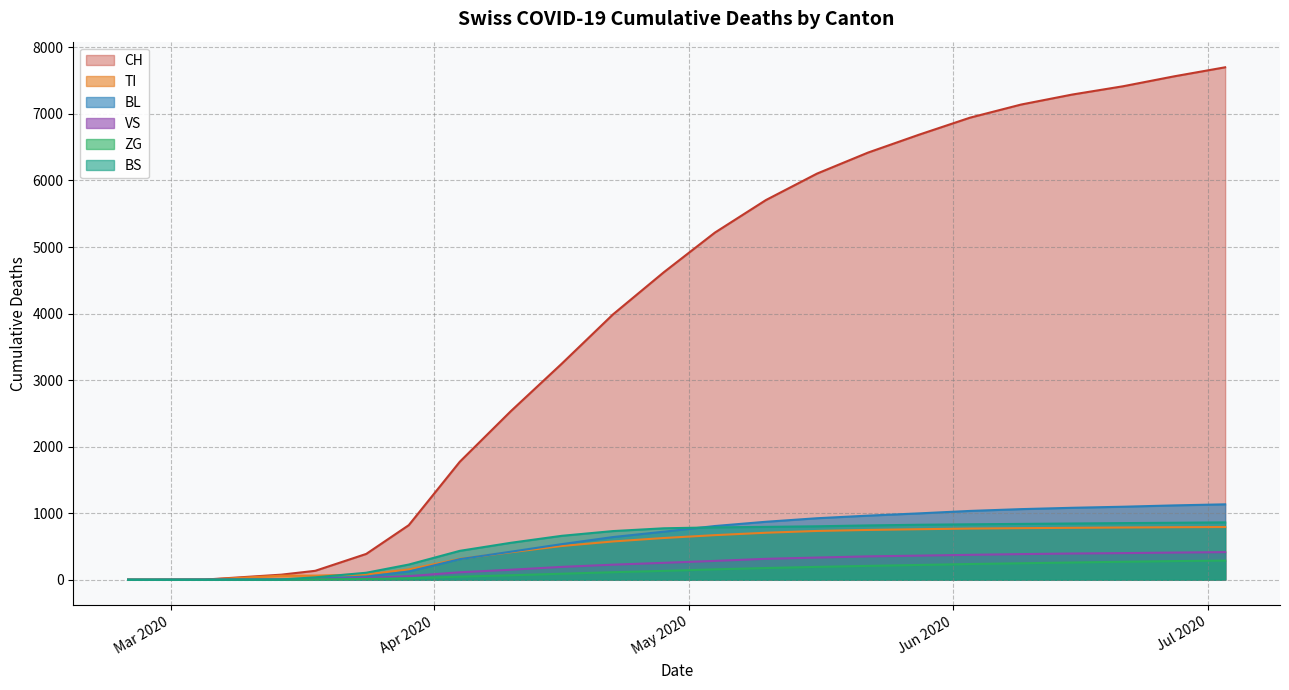

At which label does VS reach its minimum?

2020-02-25